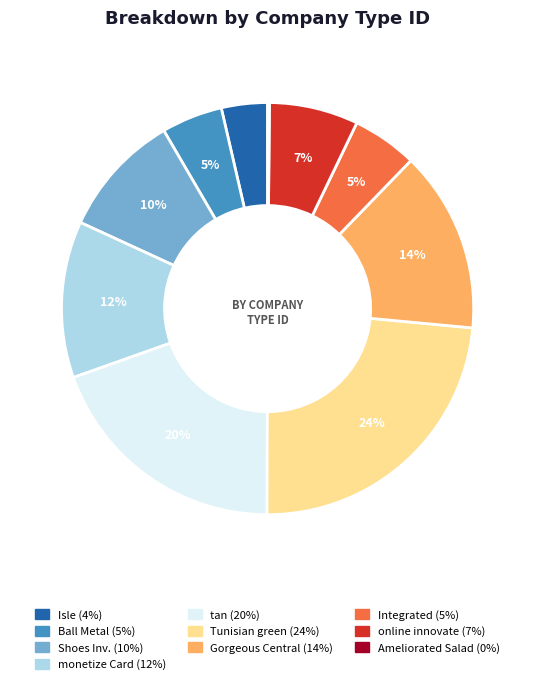

To the nearest percent, what is the average slice percentage?

10%